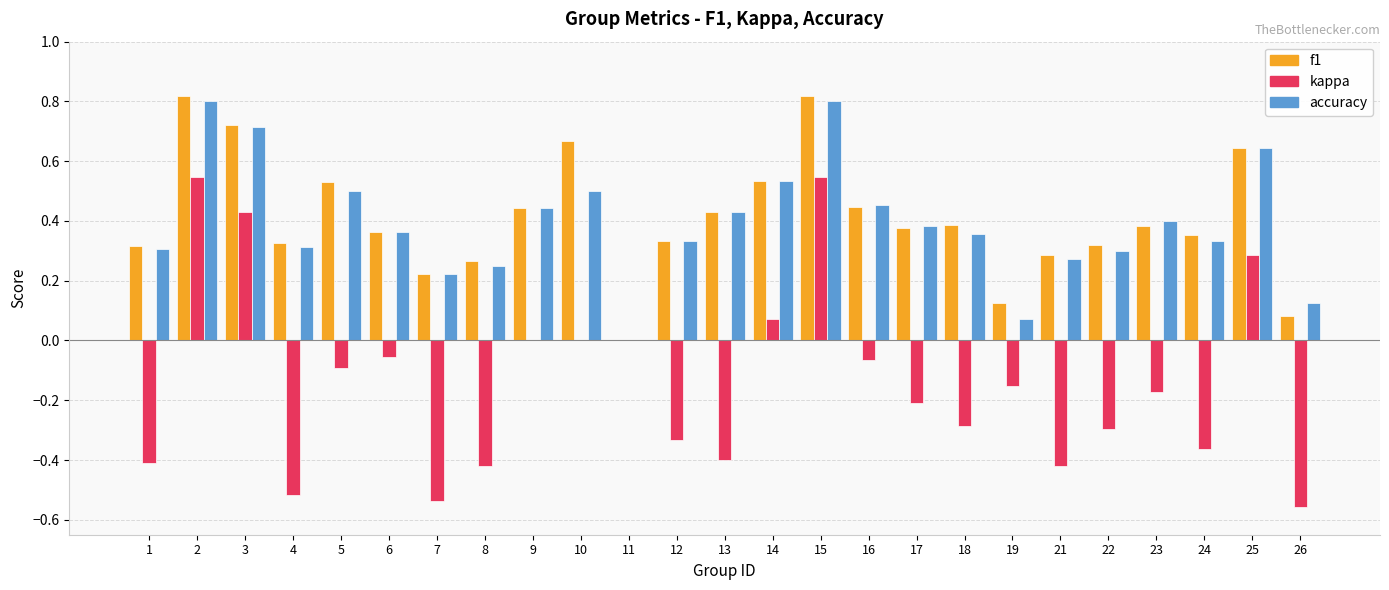

What are all the series names shown in the legend?

f1, kappa, accuracy